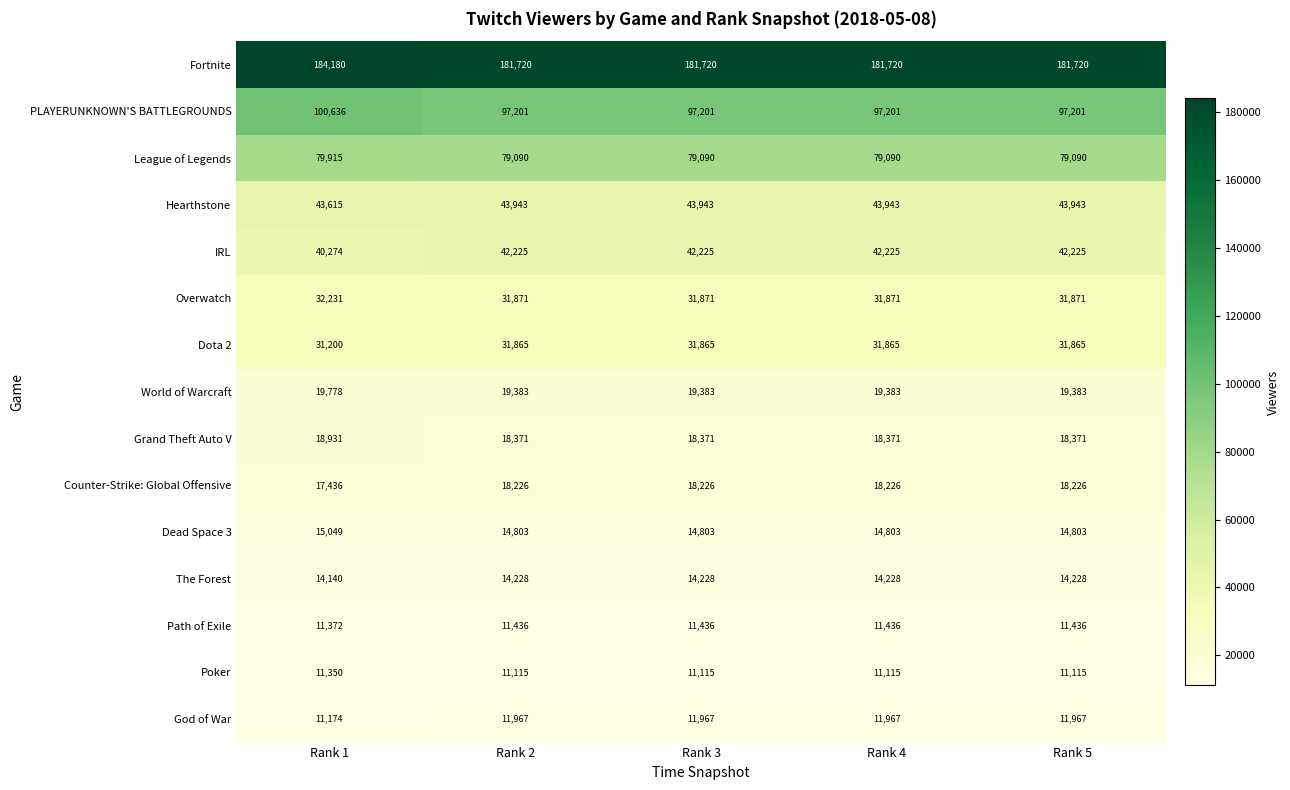

Which category has the highest value across all series?

Rank 1